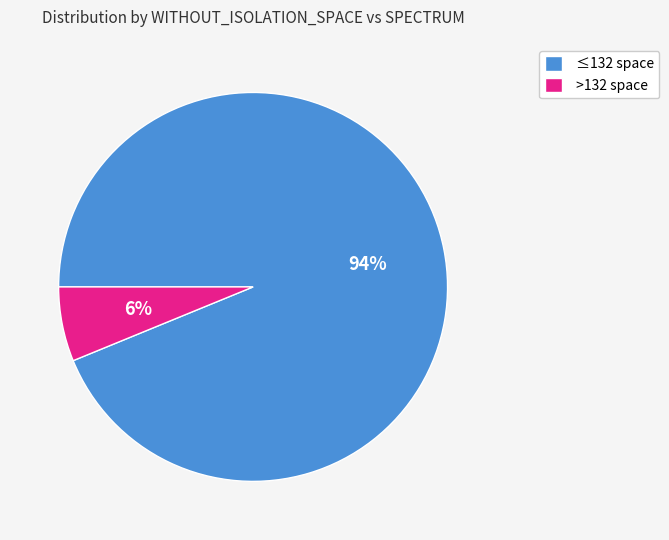

Rank the categories by value from lowest to highest.

>132 space, ≤132 space